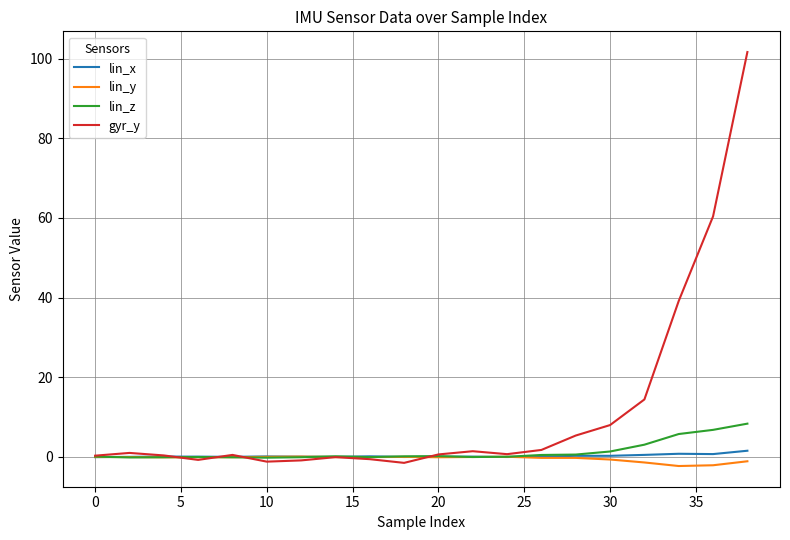

Which series has the largest total across all categories?

gyr_y